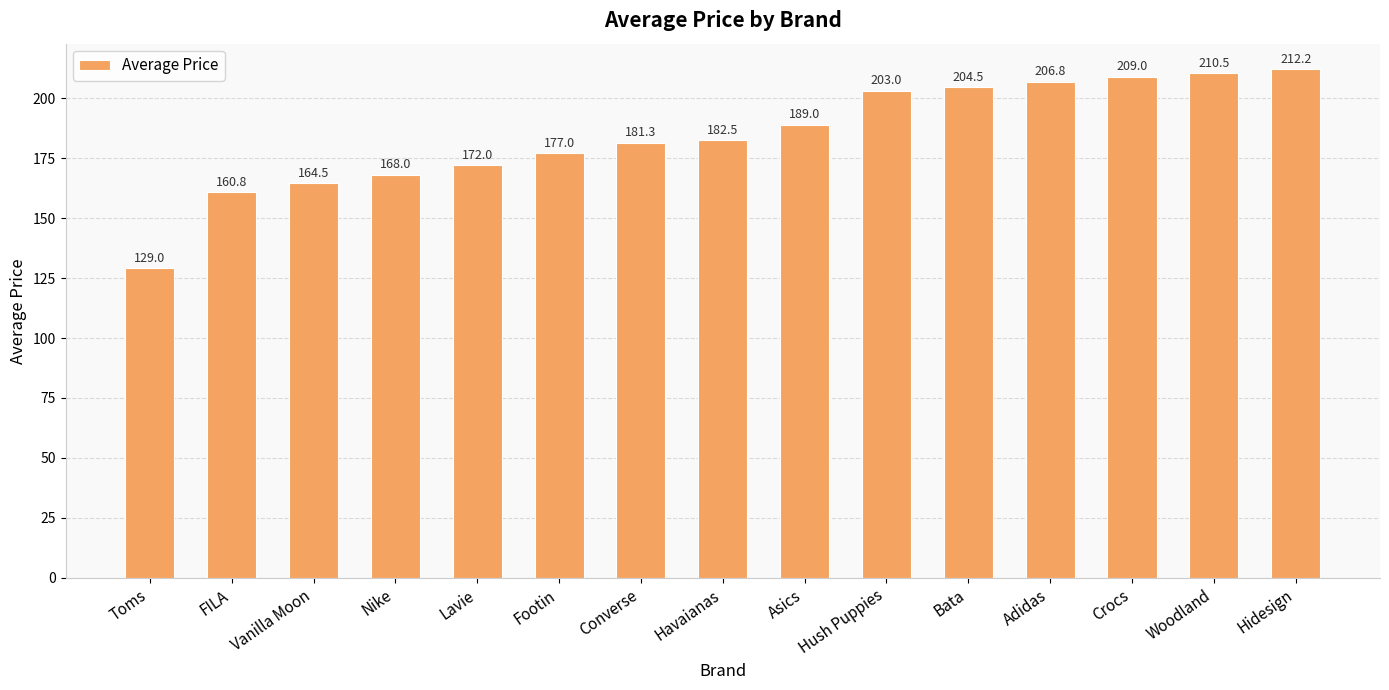

Rank the categories by value from highest to lowest.

Hidesign, Woodland, Crocs, Adidas, Bata, Hush Puppies, Asics, Havaianas, Converse, Footin, Lavie, Nike, Vanilla Moon, FILA, Toms